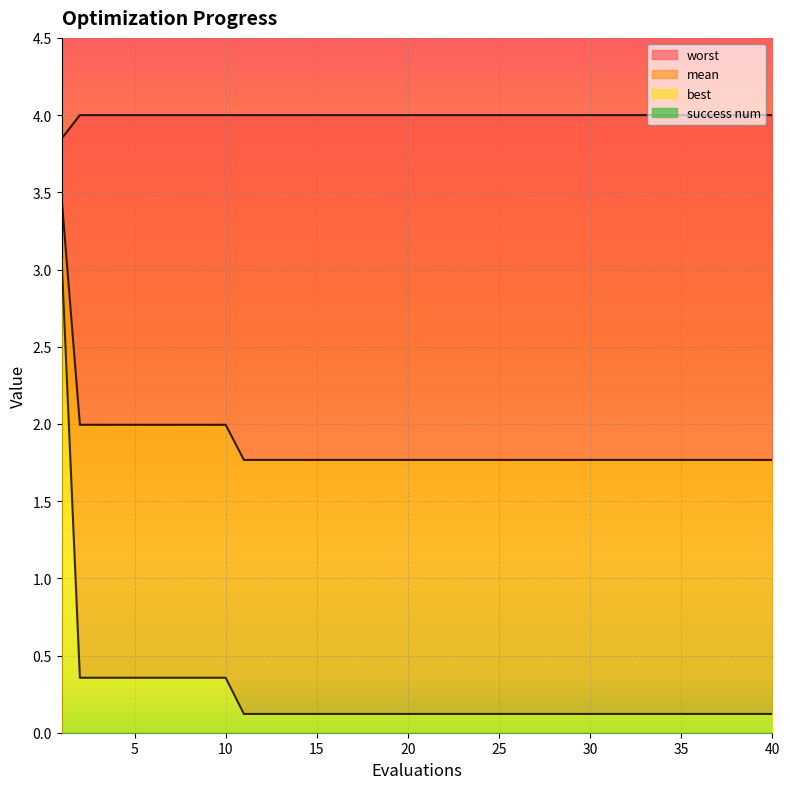

What is the difference between the mean values at 8 and 37?

0.2